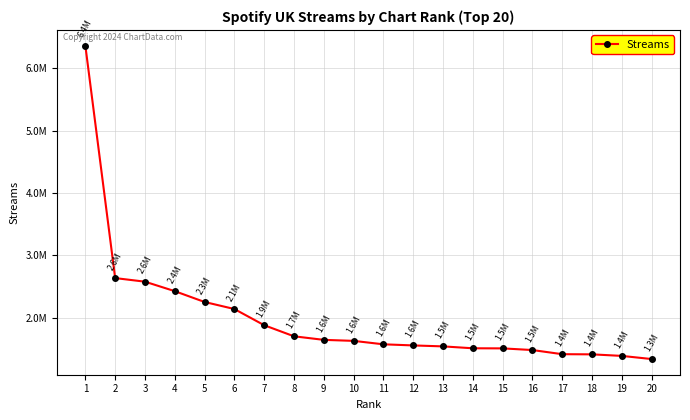

Where is the data nearest to the value 3849786?

2